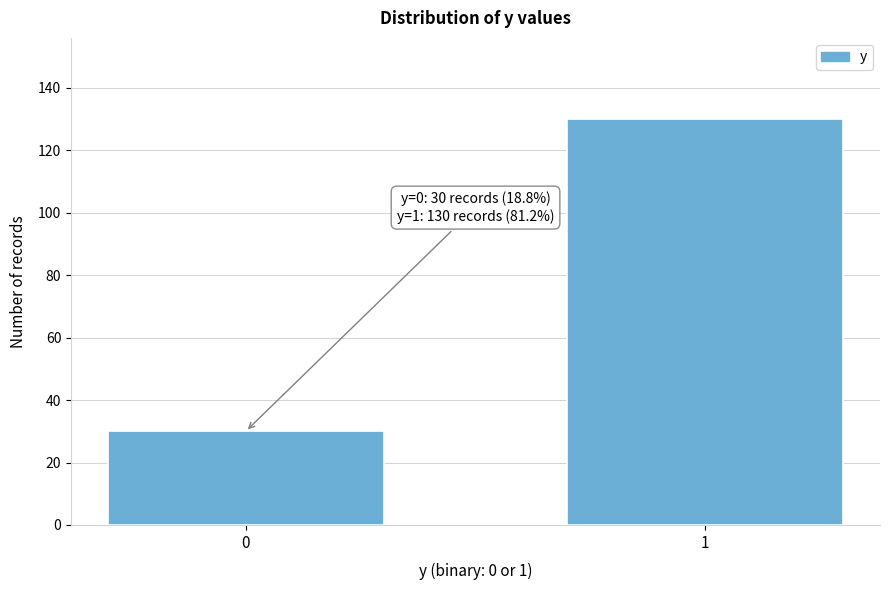

Reading left to right, list all the values displayed in this chart.

0=30	1=130